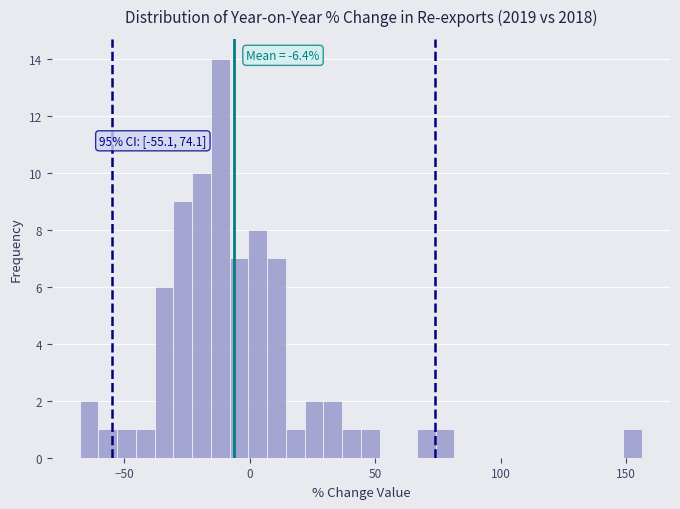

Around what value on the x-axis is the tallest bar? Give the approximate position of its centre, as read against the axis.

-10